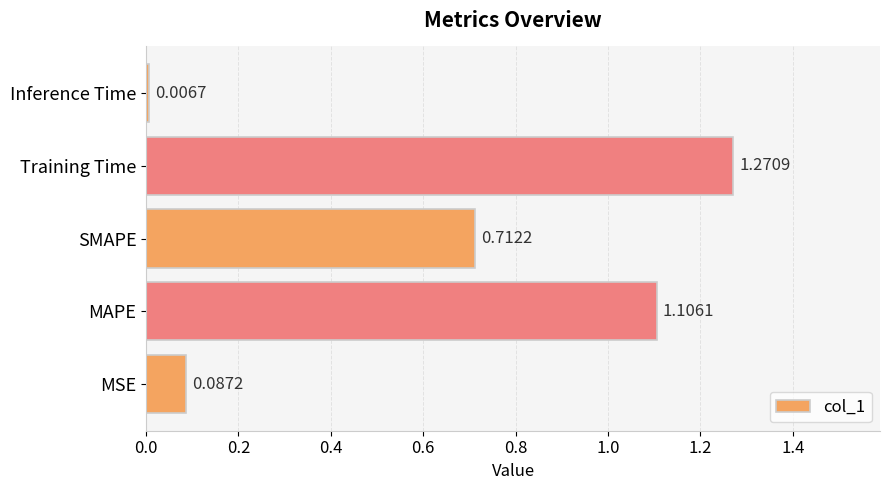

Rank the categories by value from lowest to highest.

Inference Time, MSE, SMAPE, MAPE, Training Time